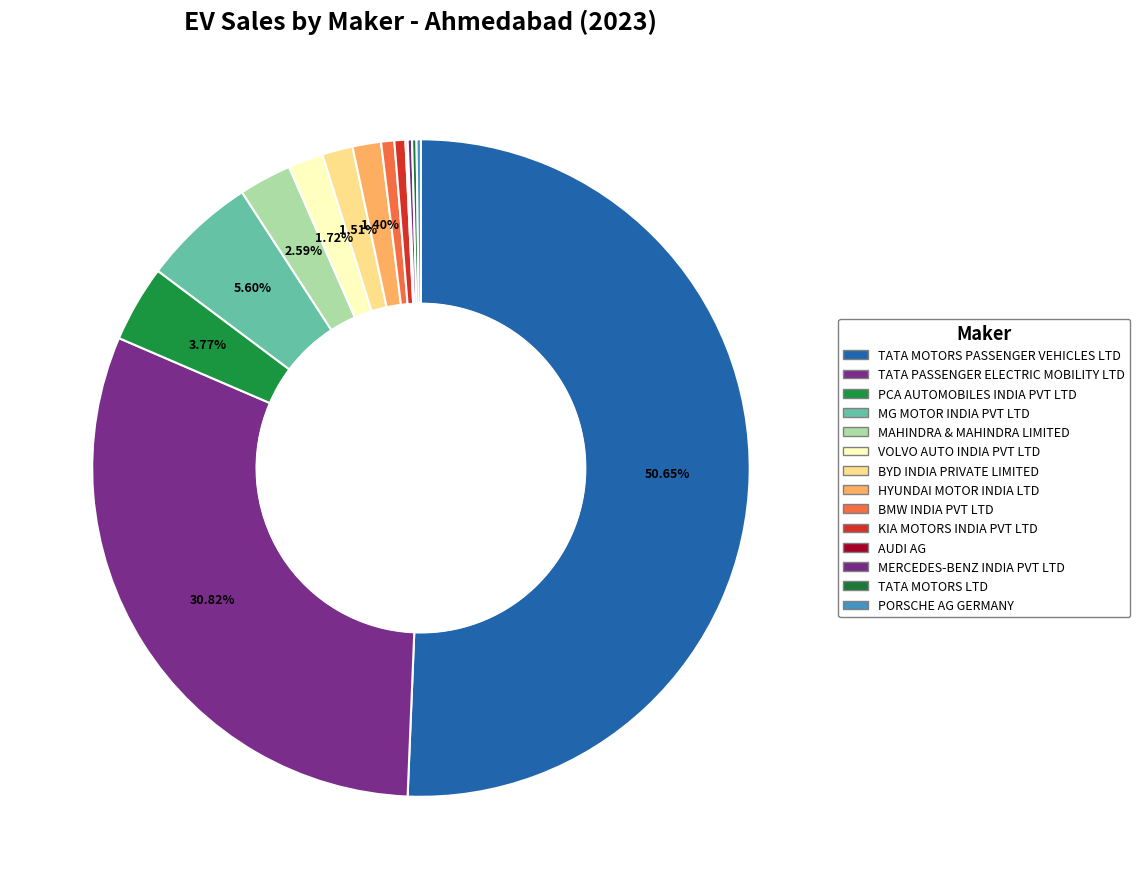

Which category has the smallest portion of the pie?

AUDI AG